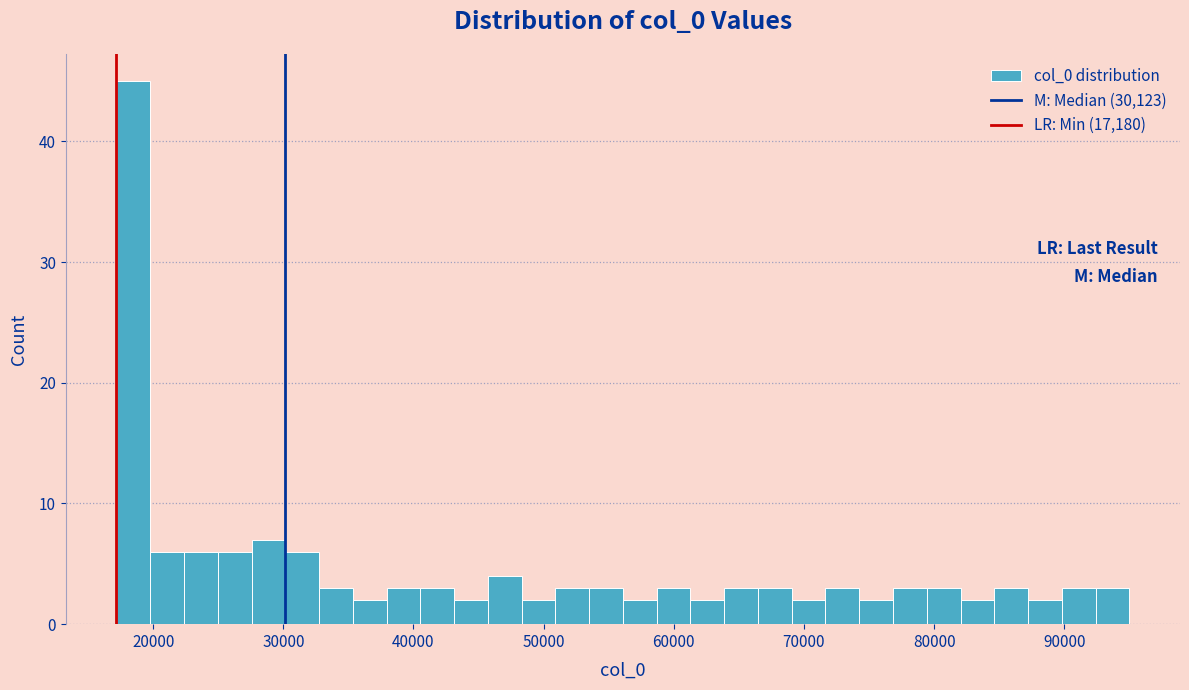

Around what value on the x-axis is the tallest bar? Give the approximate position of its centre, as read against the axis.

18000